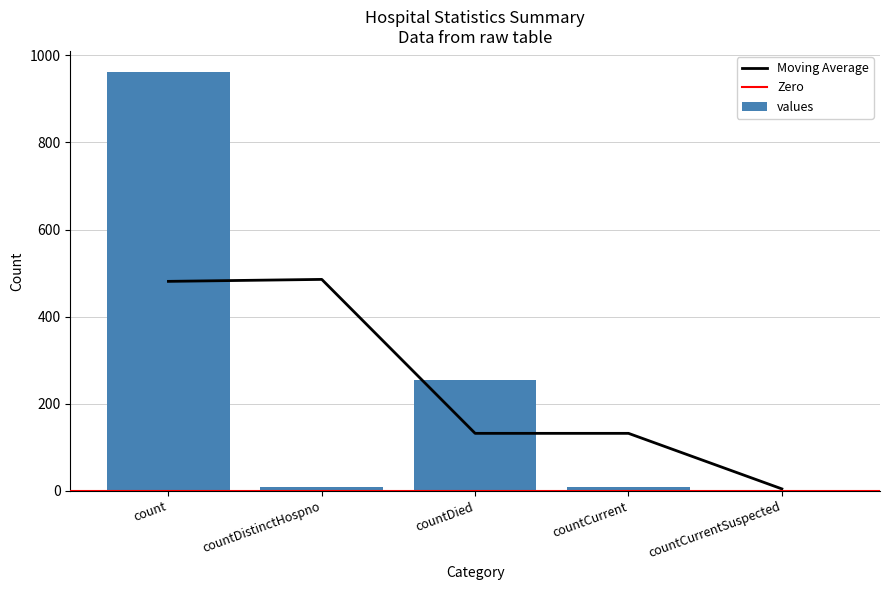

How many bars are there in total?

5